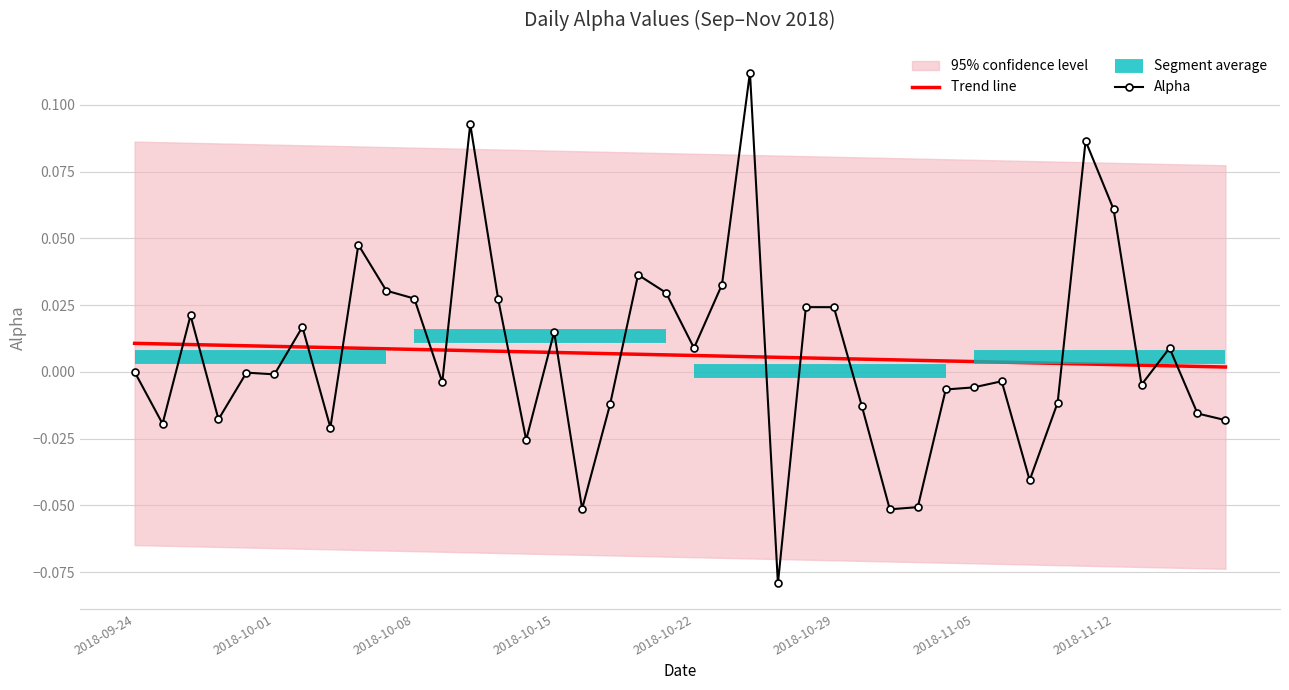

True or false: Alpha and Trend line intersect in this chart.

True